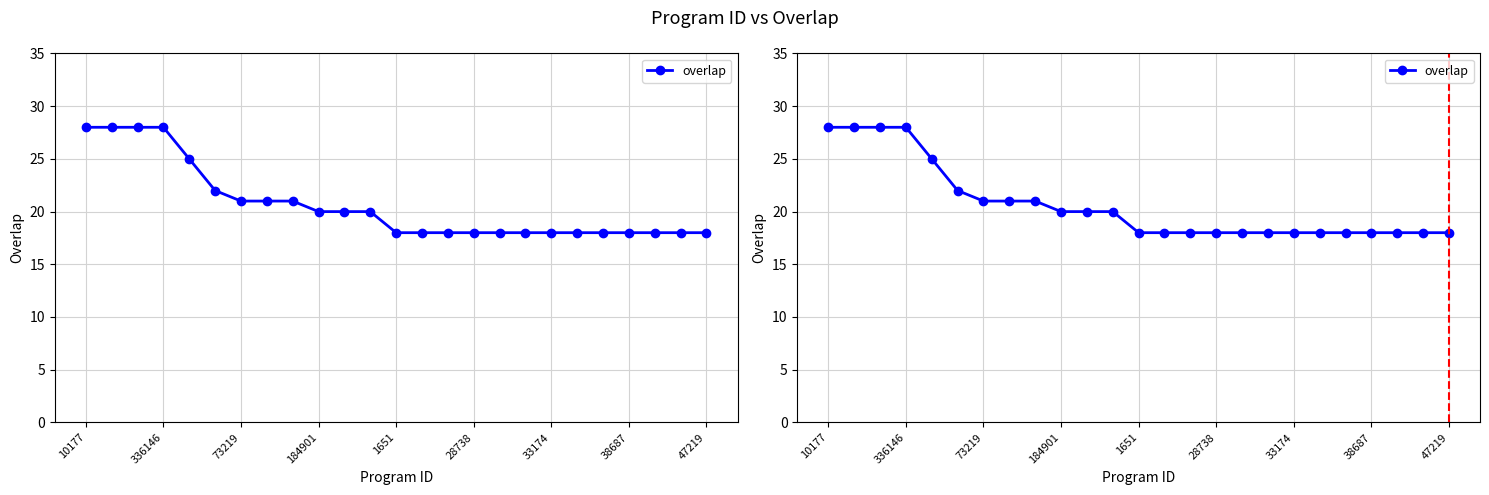

Between 22 and 73219, which is larger?

73219